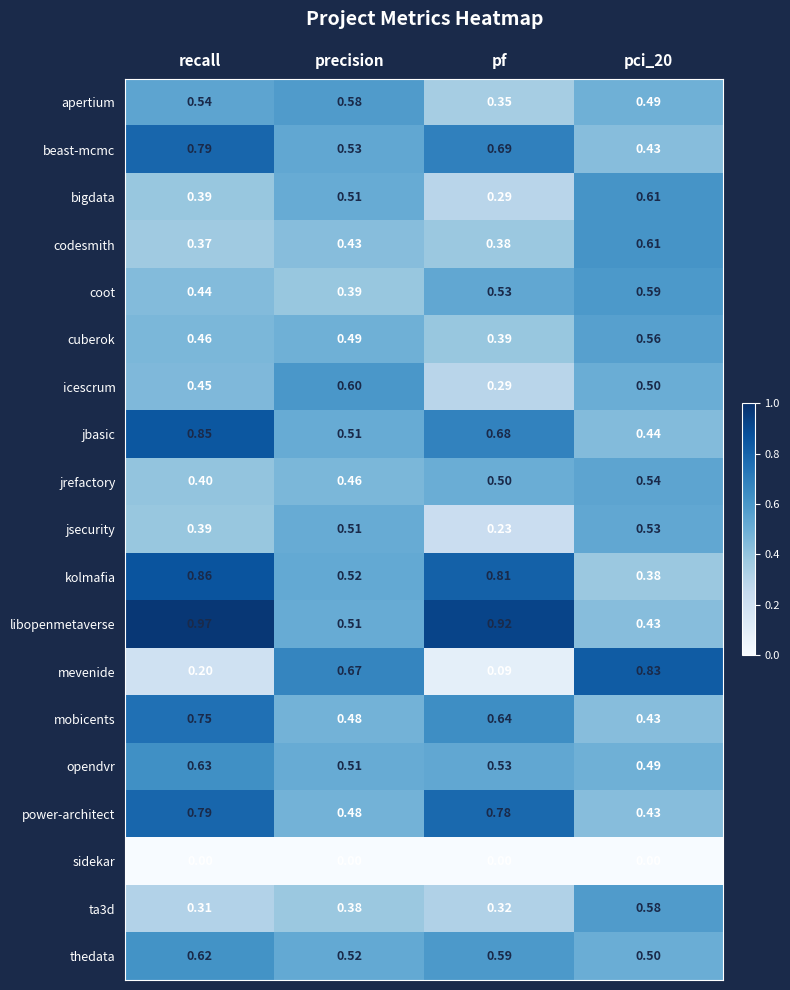

Which series has the largest total across all categories?

libopenmetaverse